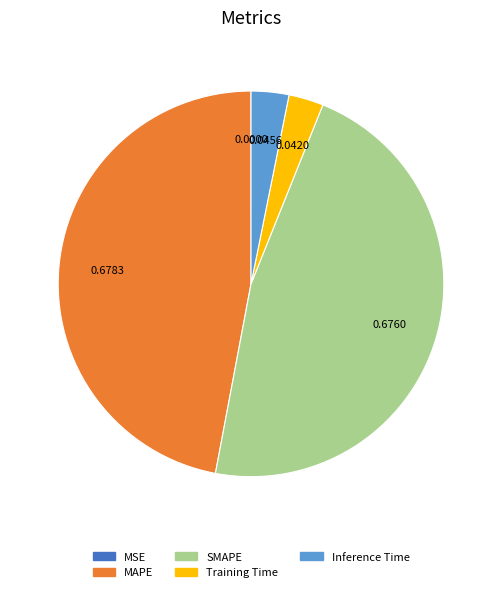

Is there a majority slice in this chart?

No